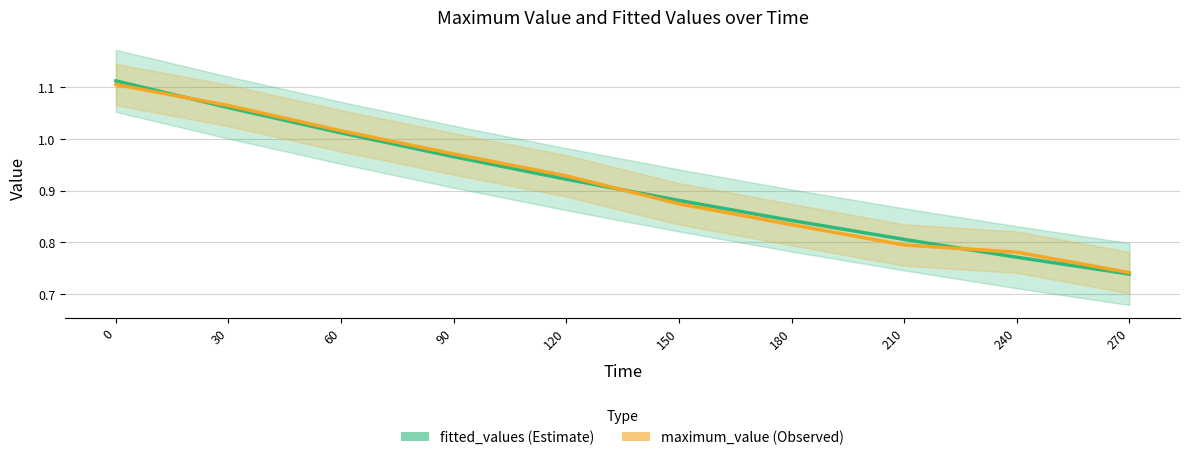

What is the difference between the maximum and minimum values in the maximum_value series?

0.4